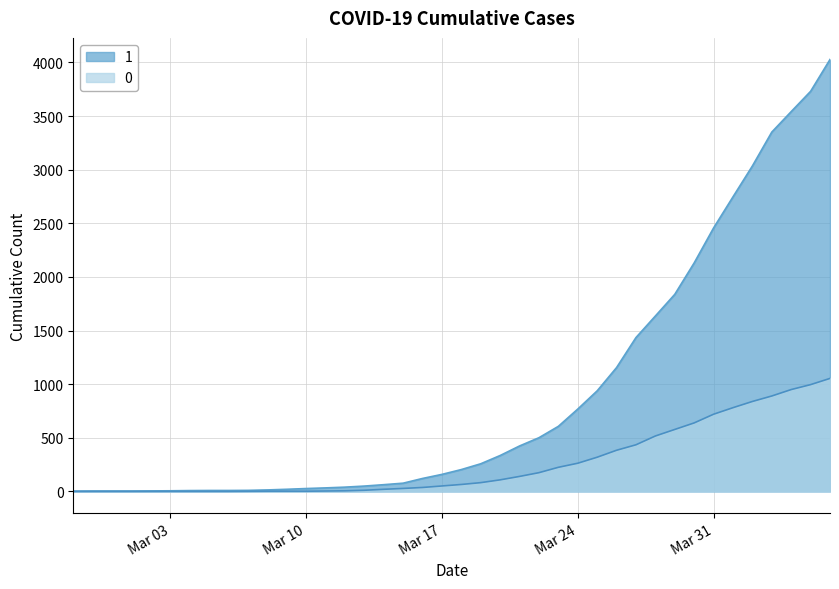

Which series changed the most between 2020-03-25 and 2020-03-29?

1